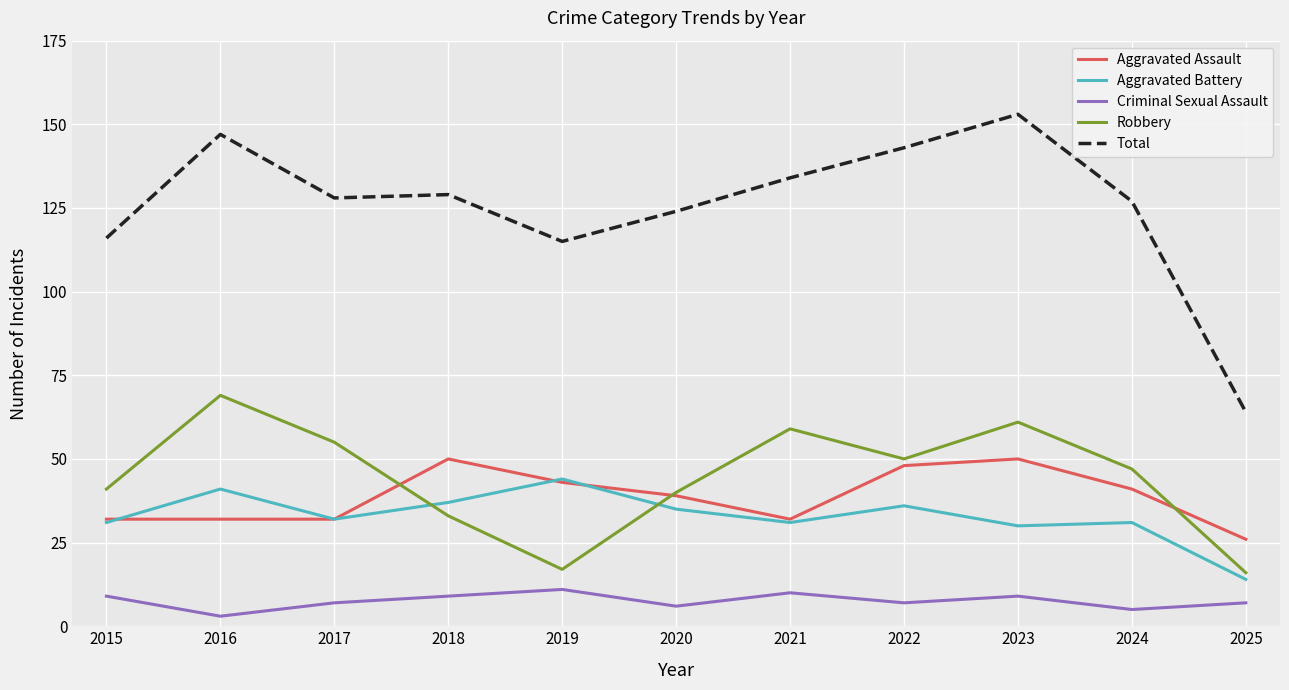

What is the sum of the Robbery values at 2022 and 2021?

109